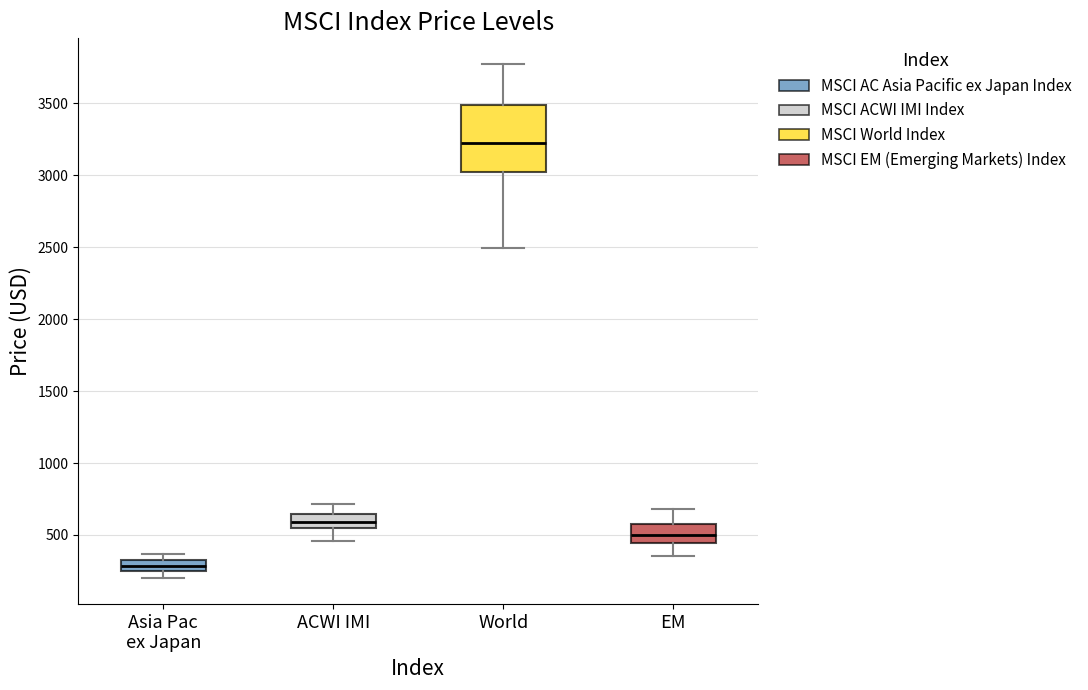

Comparing the boxes themselves (not the whiskers), which one is the tallest?

World